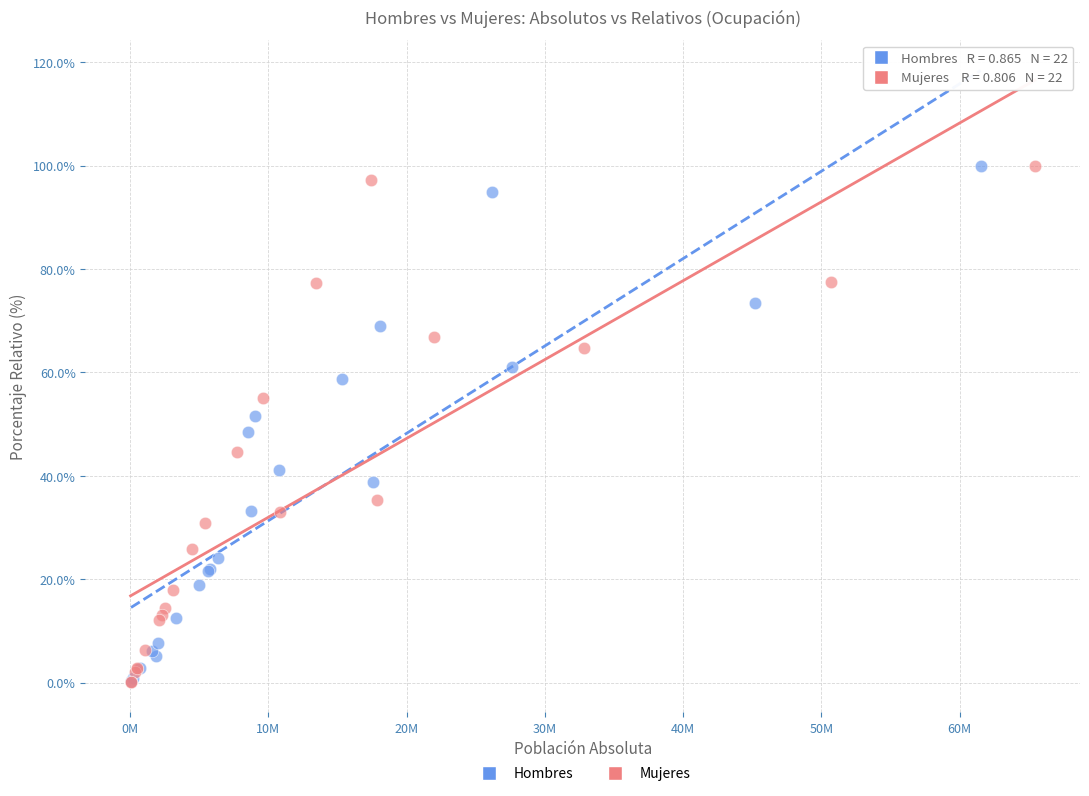

Which series has the largest Y range (max minus min)?

Mujeres